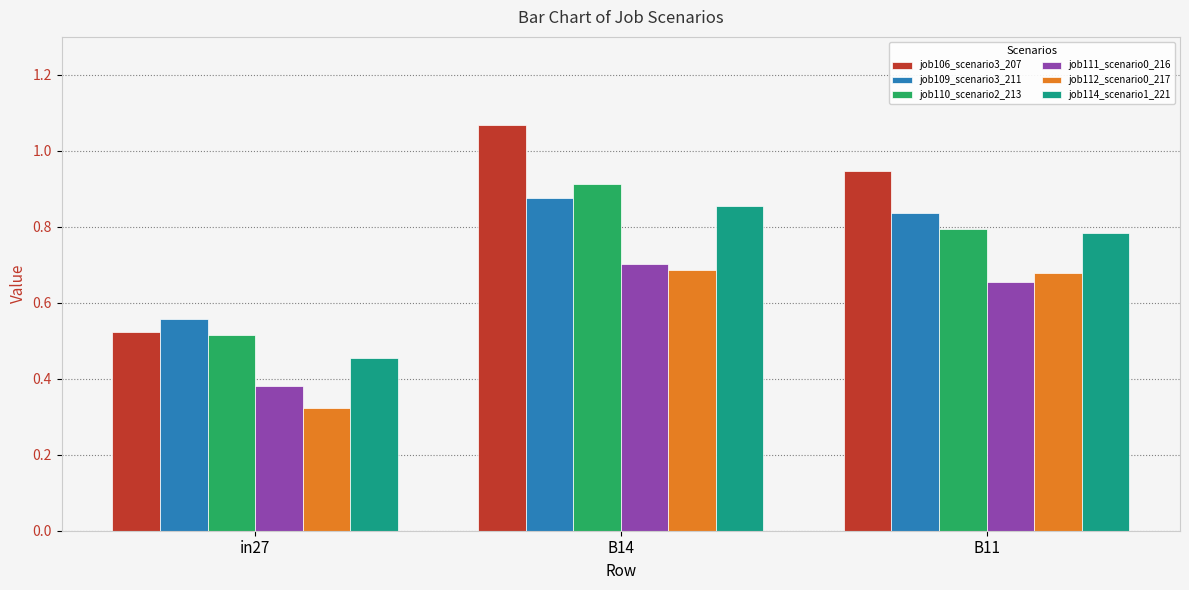

Are the bars grouped side by side (vs. stacked)?

Yes